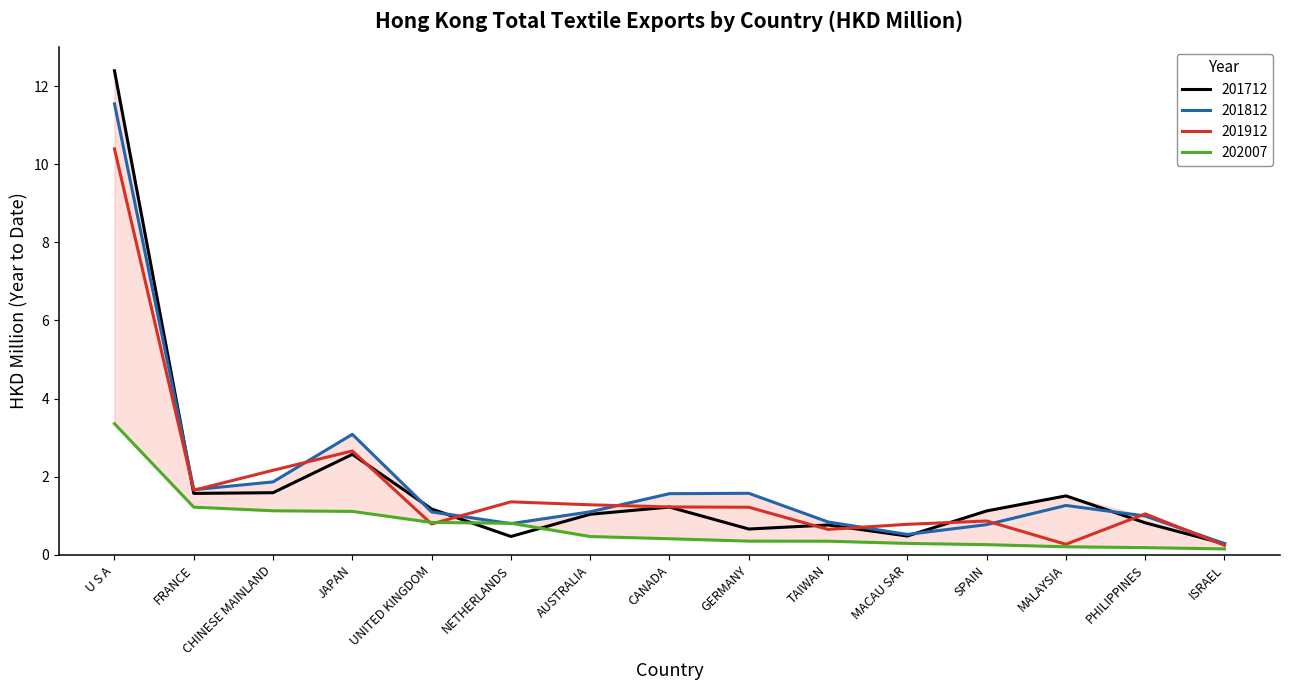

Is the value of 201712 at TAIWAN greater than the value of 201912 at PHILIPPINES?

No